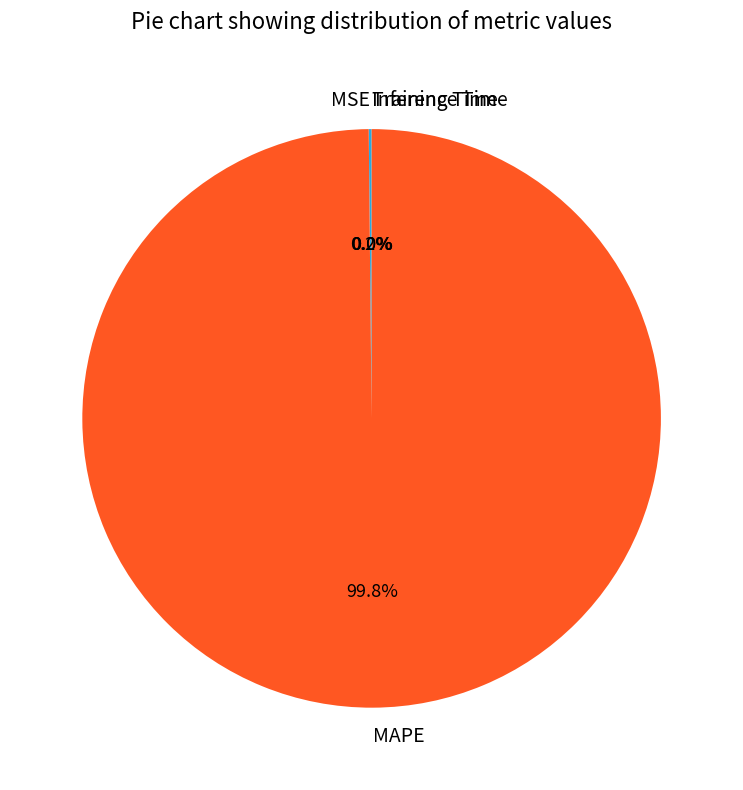

To the nearest percent, what is the average slice percentage?

25%